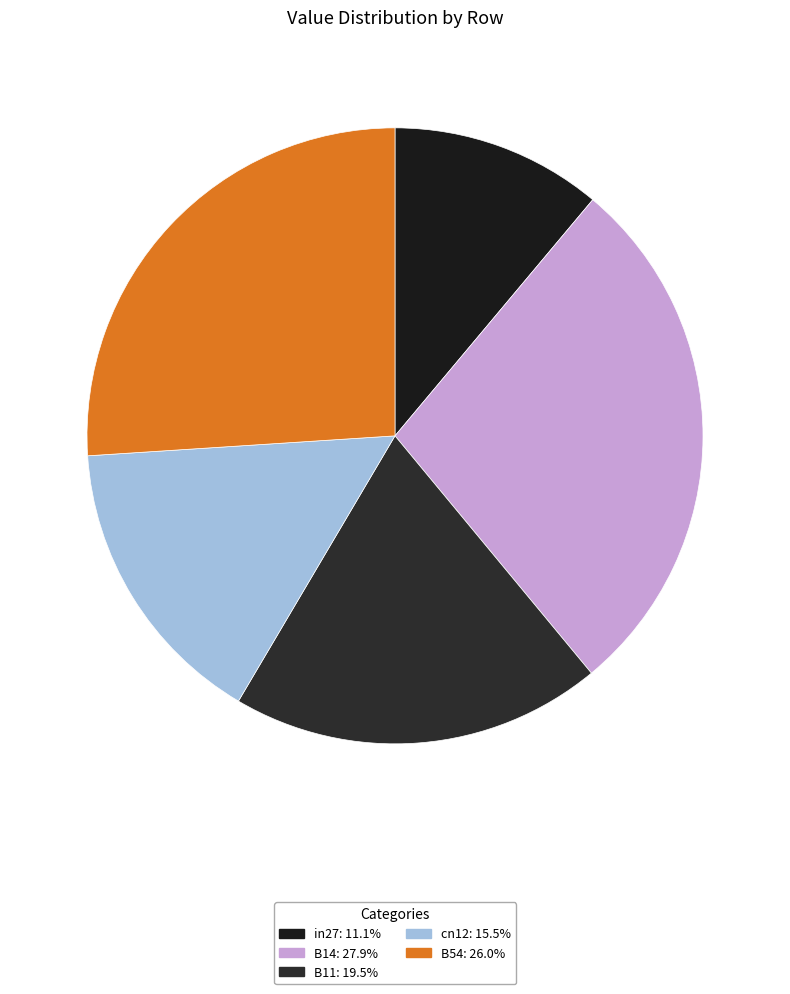

Is cn12 the majority of the pie?

No